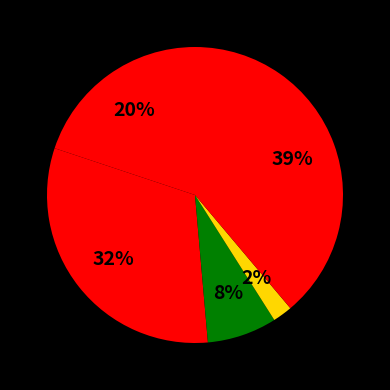

How many slices are in this pie chart?

5